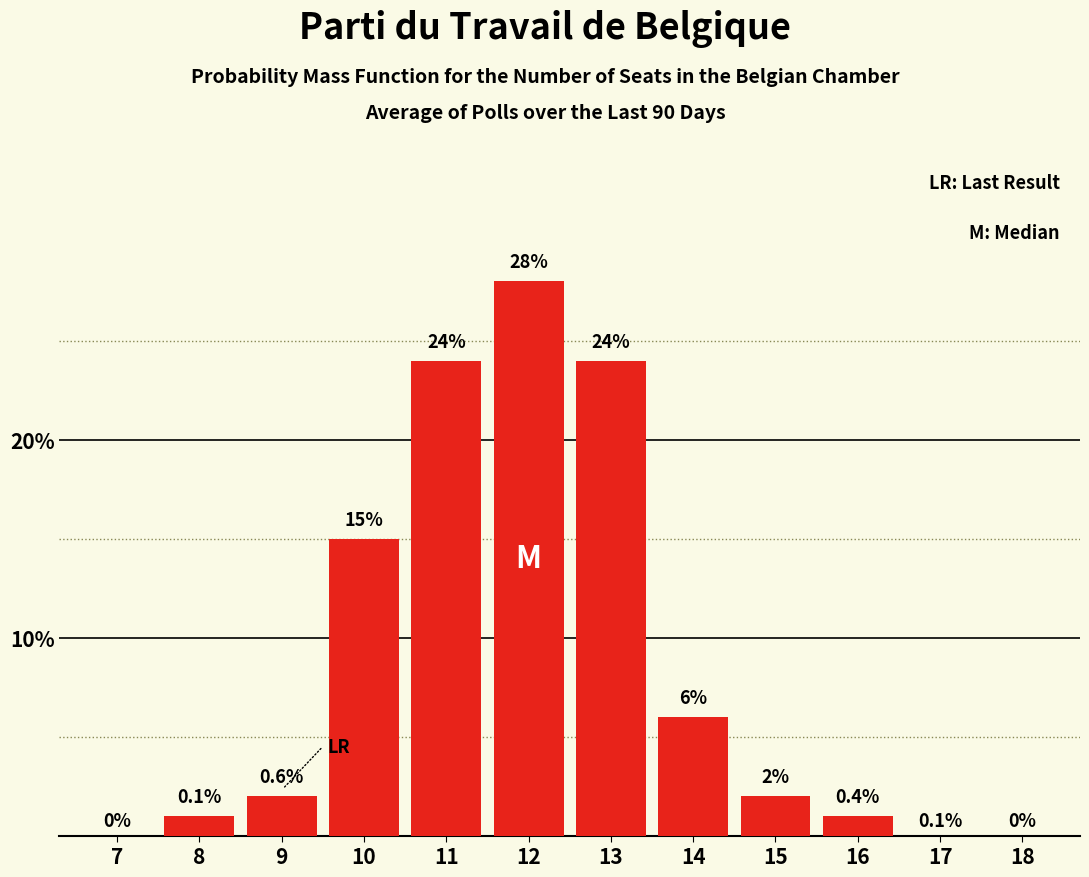

Reading left to right, what are all the values shown in this chart?

7=0	8=1	9=2	10=15	11=24	12=28	13=24	14=6	15=2	16=1	17=0	18=0